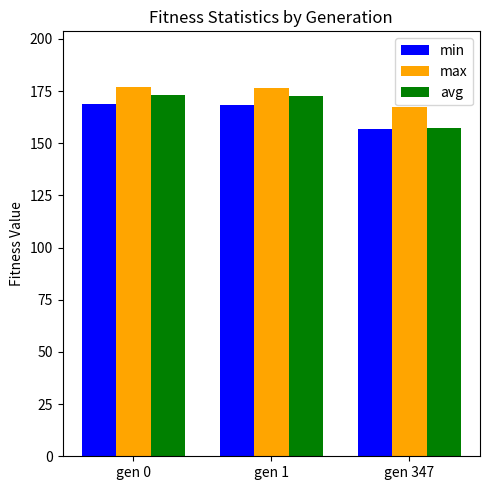

True or false: max has a value of 167.6 at gen 347.

True